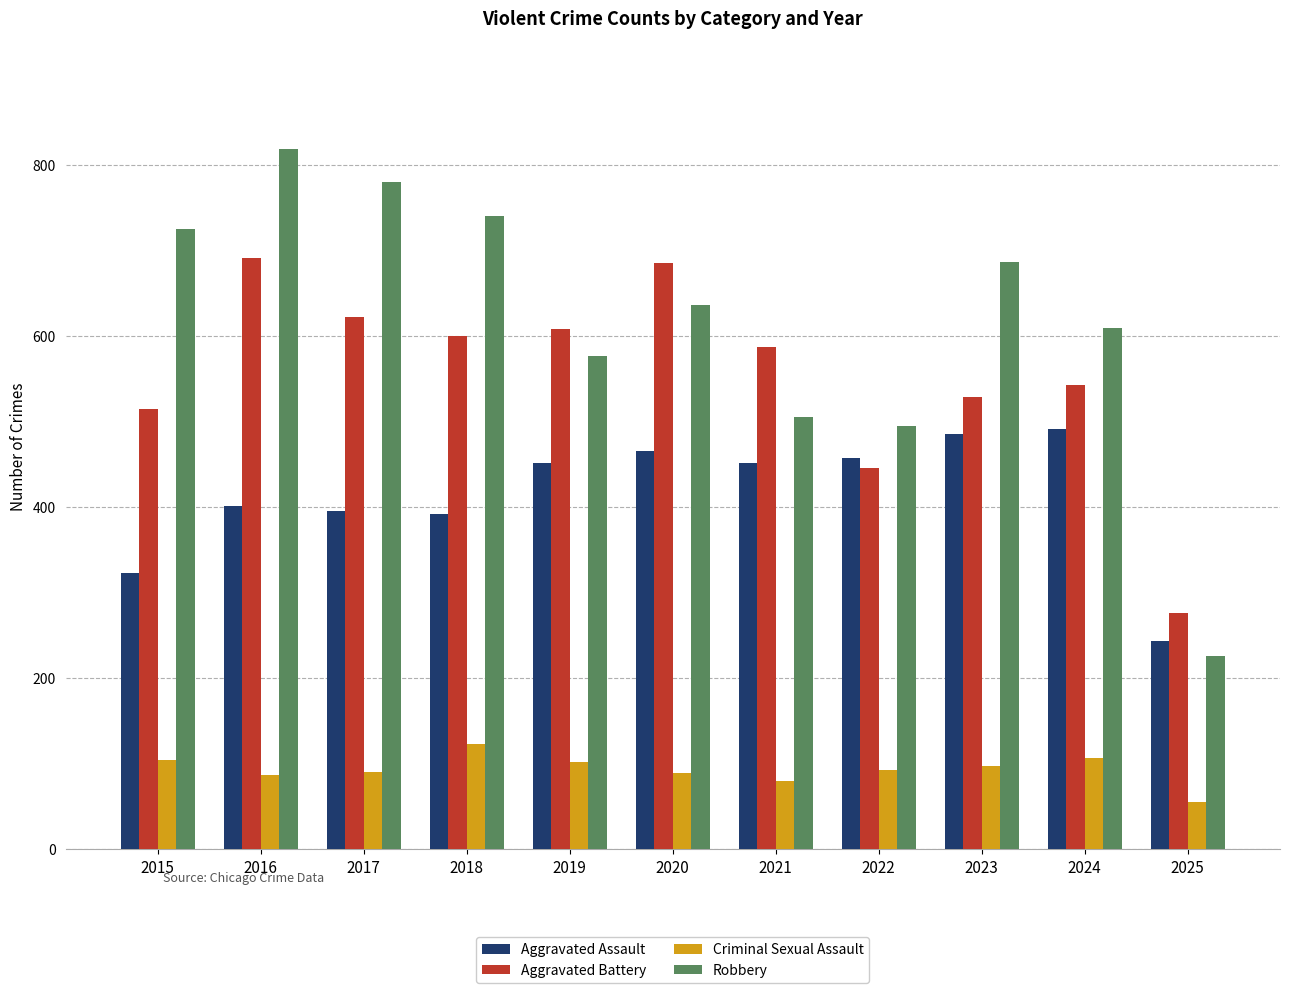

What are all the series names shown in the legend?

Aggravated Assault, Aggravated Battery, Criminal Sexual Assault, Robbery